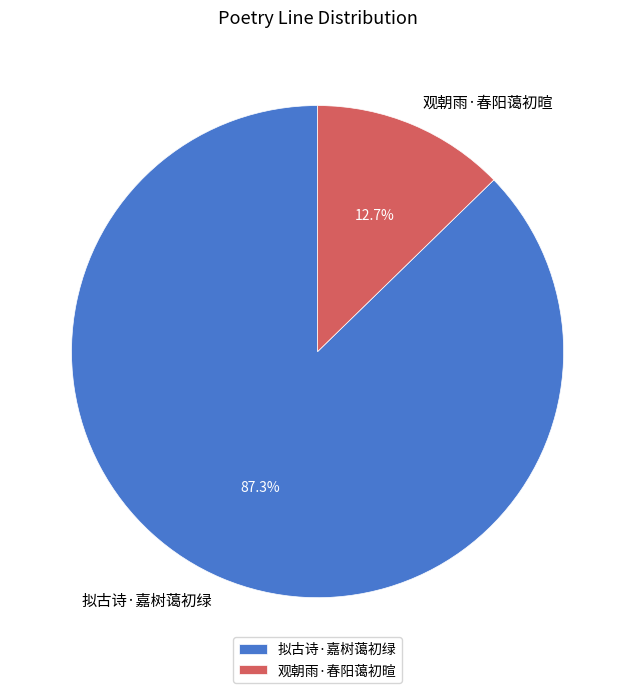

What percentage is the 观朝雨·春阳蔼初暄 slice, to the nearest percent?

13%